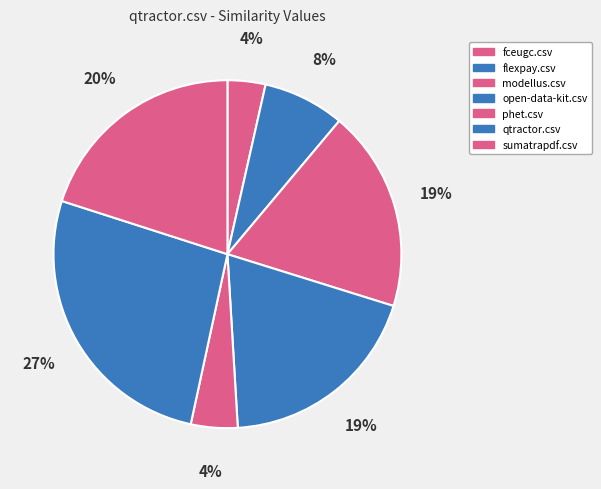

Between flexpay.csv and modellus.csv, which is larger?

modellus.csv